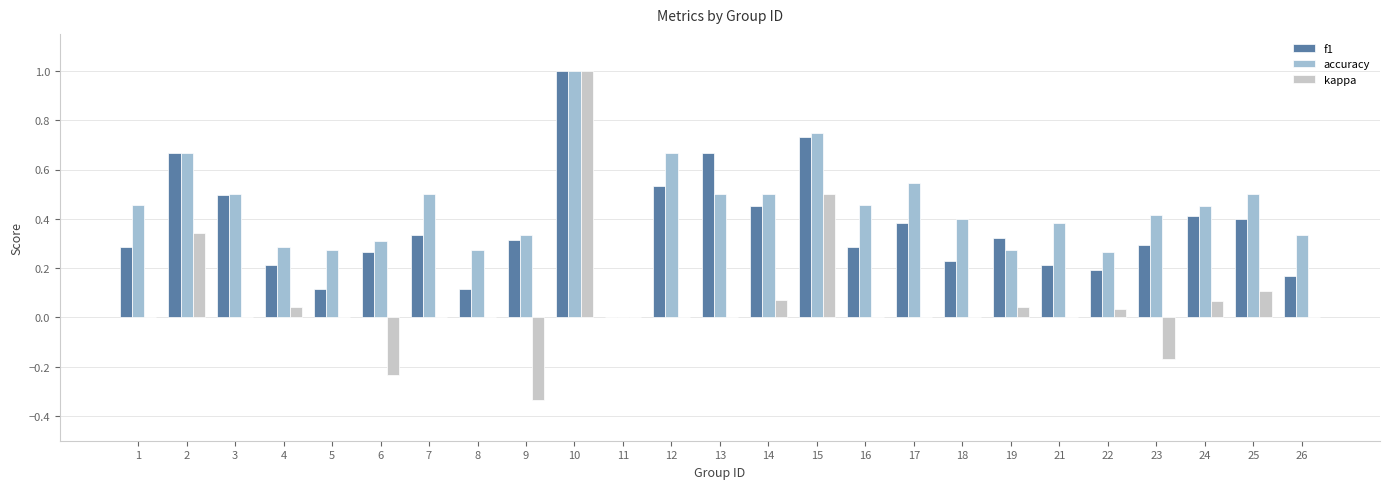

At which label is f1 closest to 0?

11